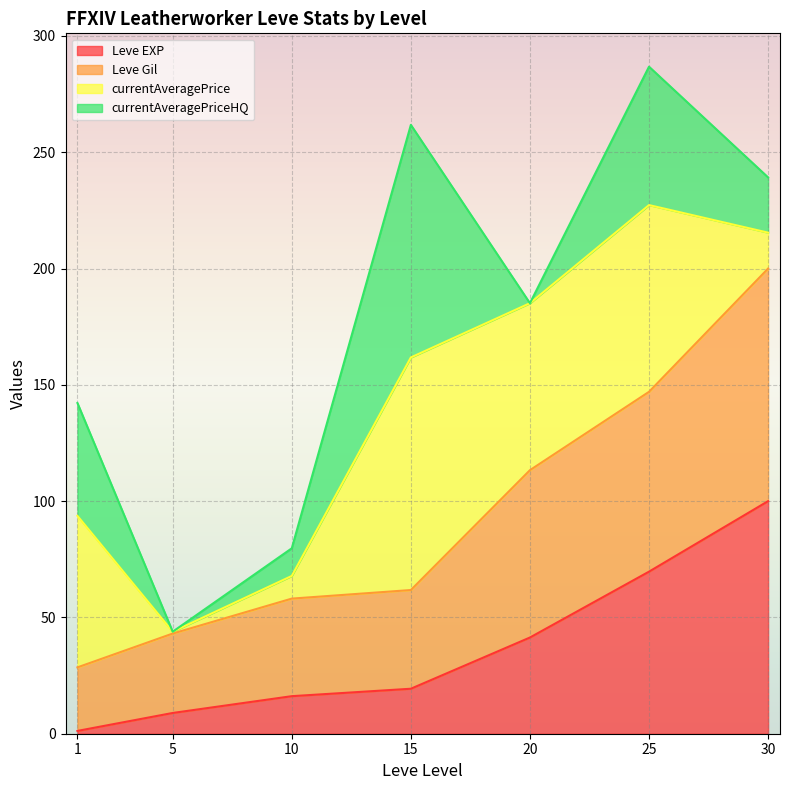

How many data points in Leve Gil are less than 61?

3